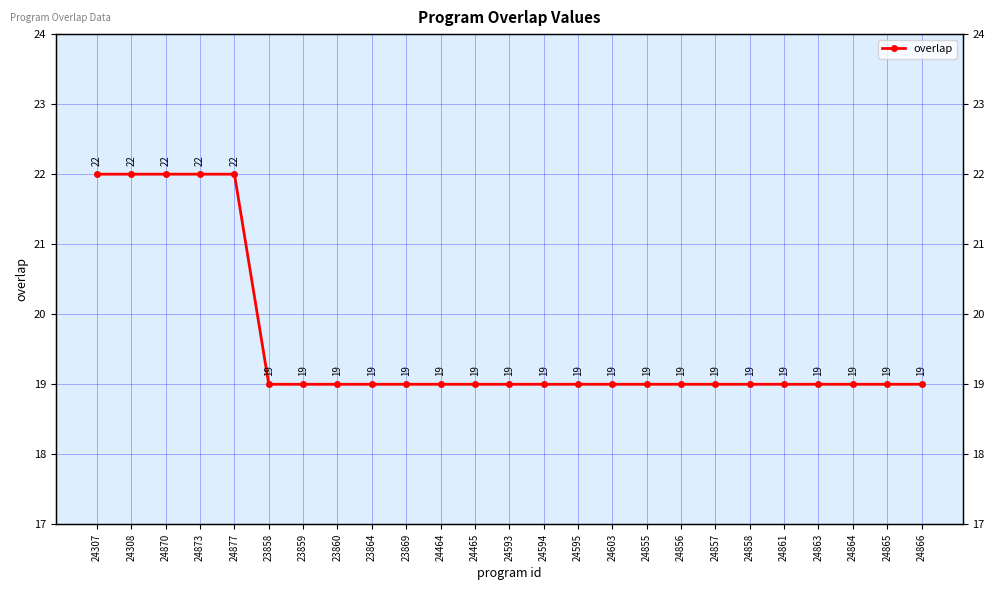

How many categories are shown in the chart?

25